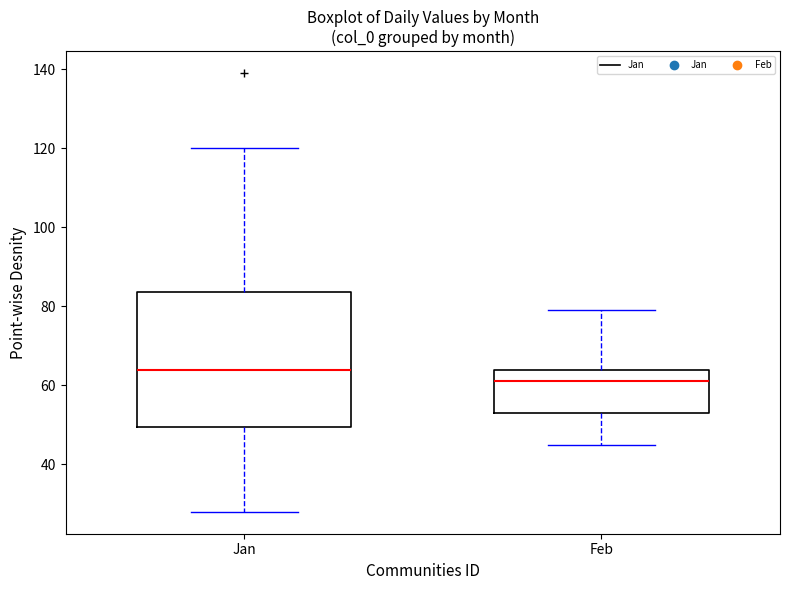

Where does the median line of the box for Jan sit on the y-axis? The values are not printed on the chart, so give them approximately, as read against the axis.

64